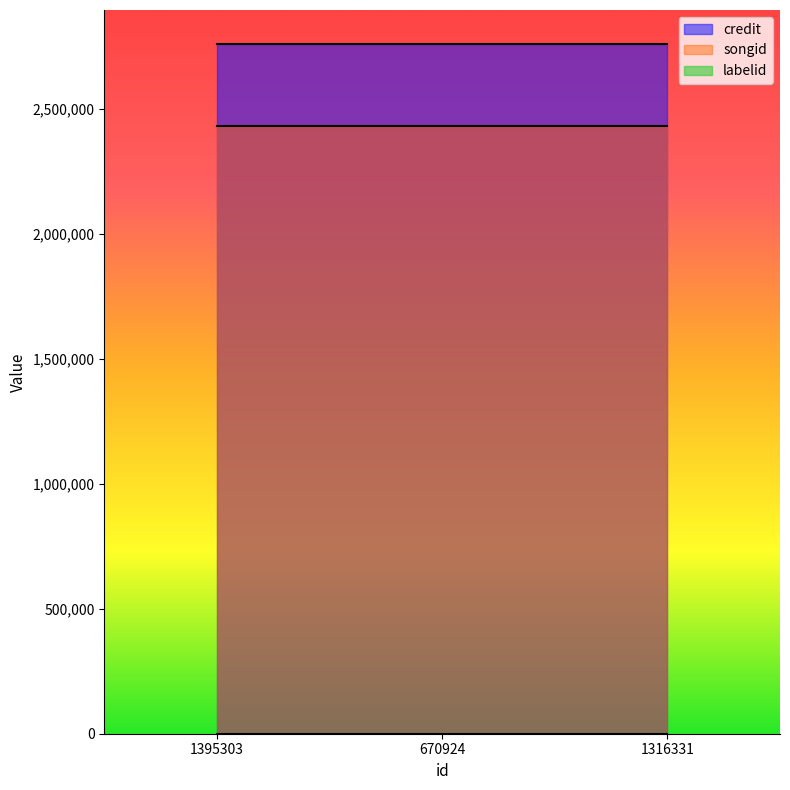

Which category has the lowest value in the songid series?

1395303